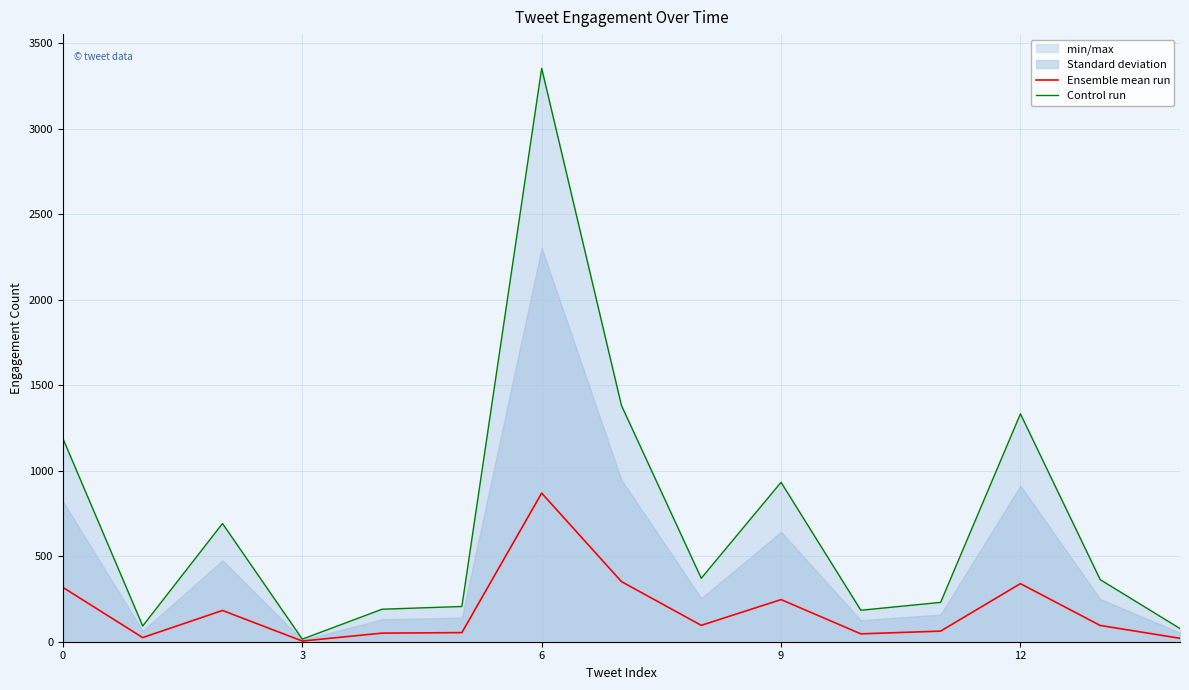

The value of Ensemble mean run at 0 is 541.3. True or false?

False